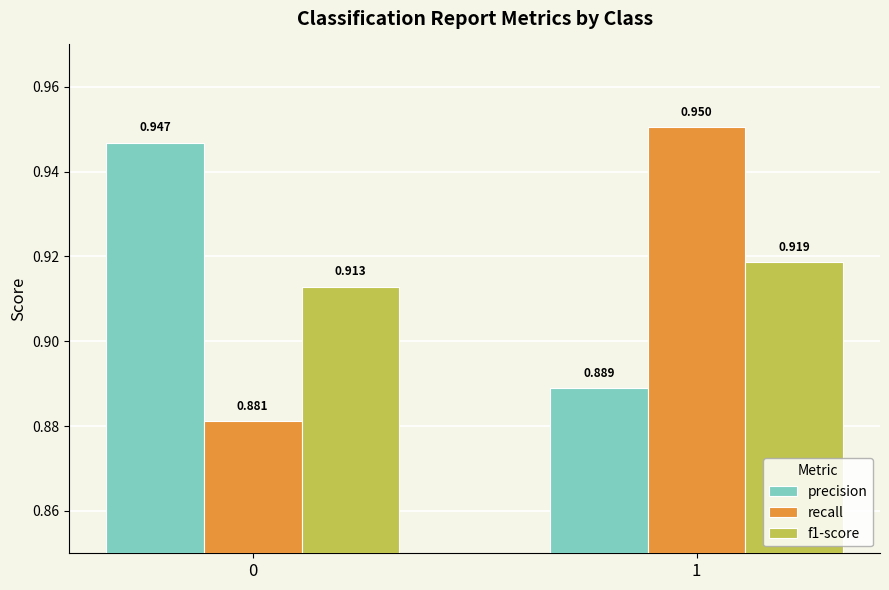

Which series changed the most between 0 and 1?

recall